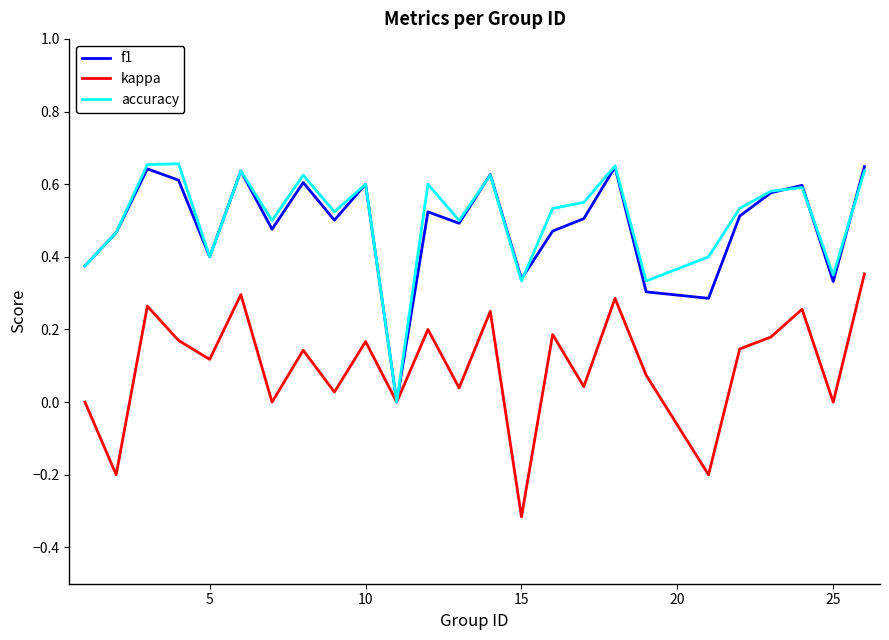

Does the chart display data point markers on the line(s)?

No